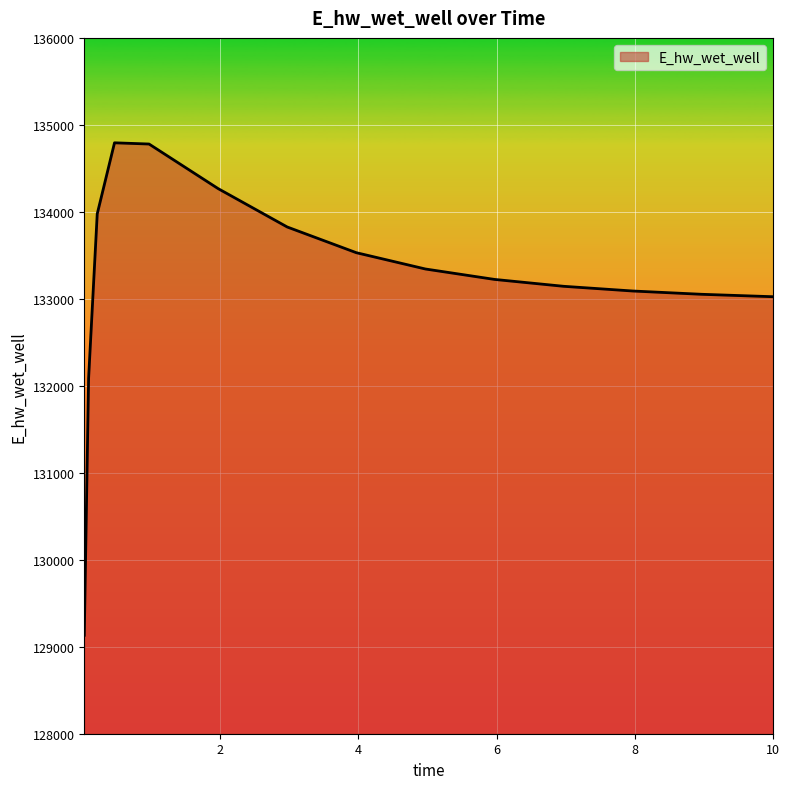

What is the smallest value displayed?

129132.0